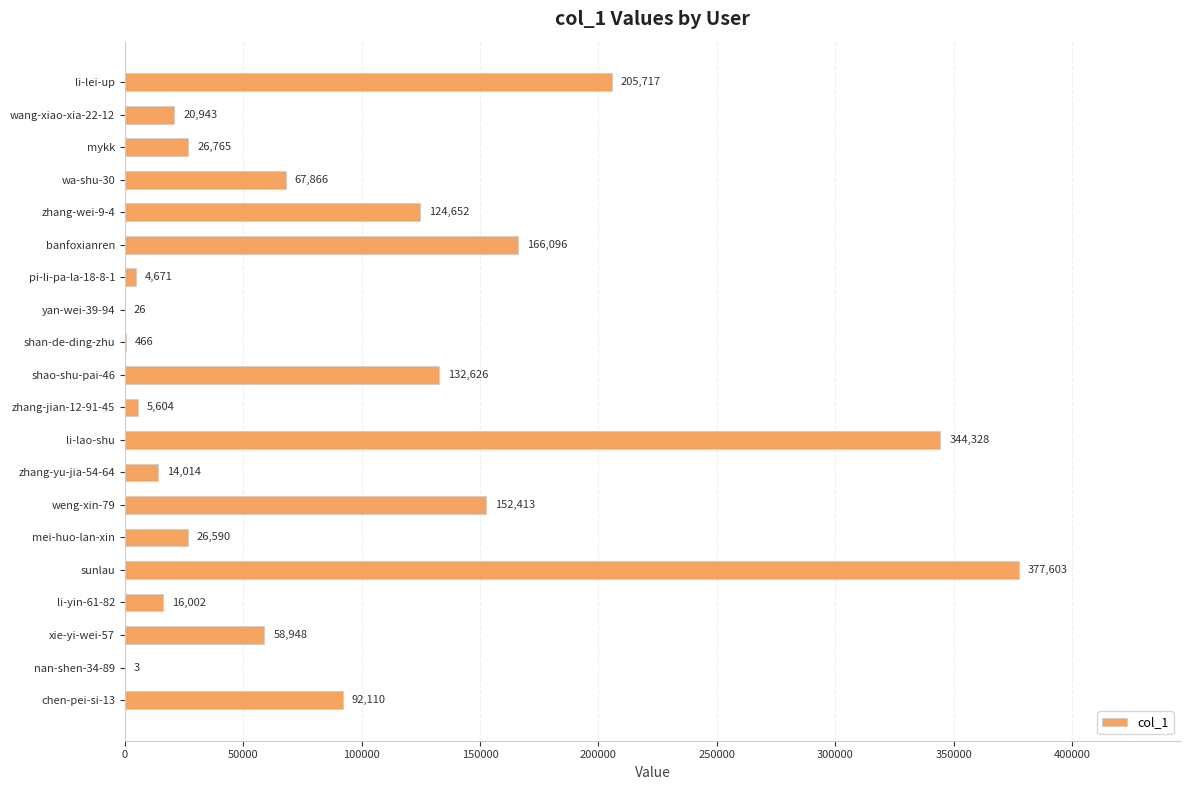

Is it true that the value at shan-de-ding-zhu is 466?

True